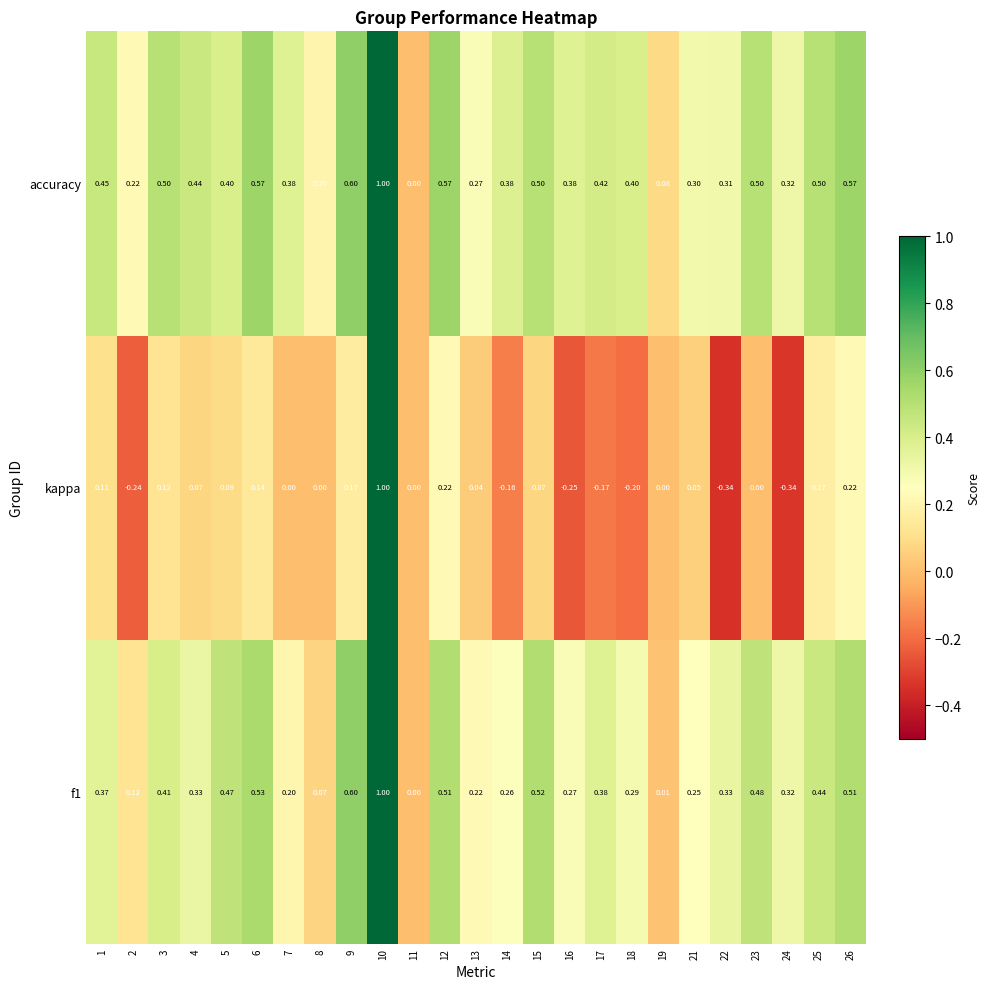

Is the value of accuracy at 18 greater than the value of f1 at 18?

Yes